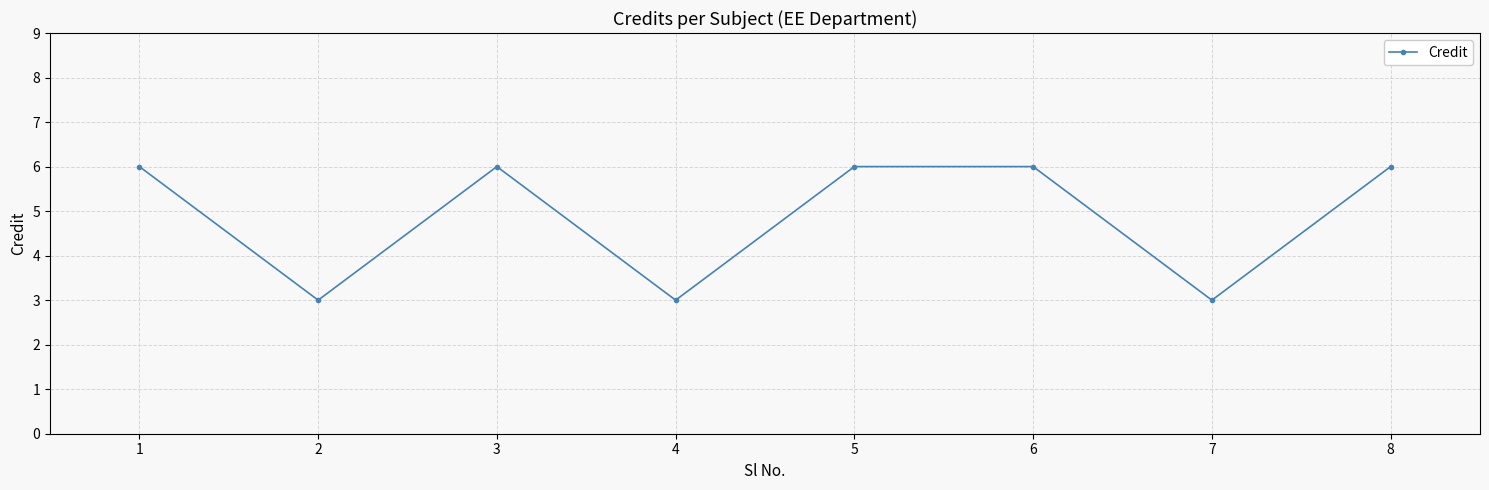

Reading left to right, transcribe all the data shown in this chart.

1=6	2=3	3=6	4=3	5=6	6=6	7=3	8=6